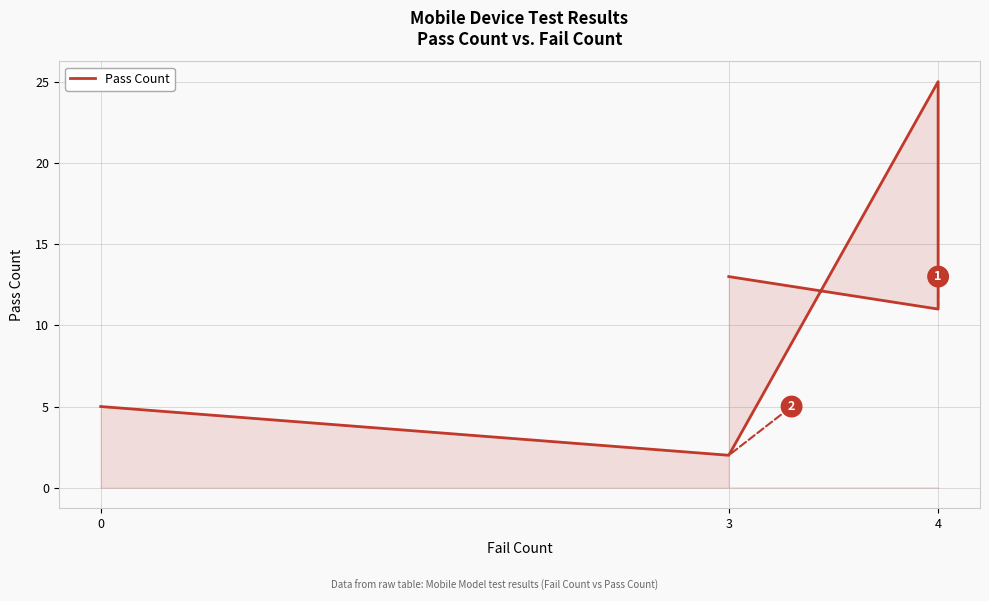

How many points are lower than both their immediate neighbors (excluding endpoints)?

2